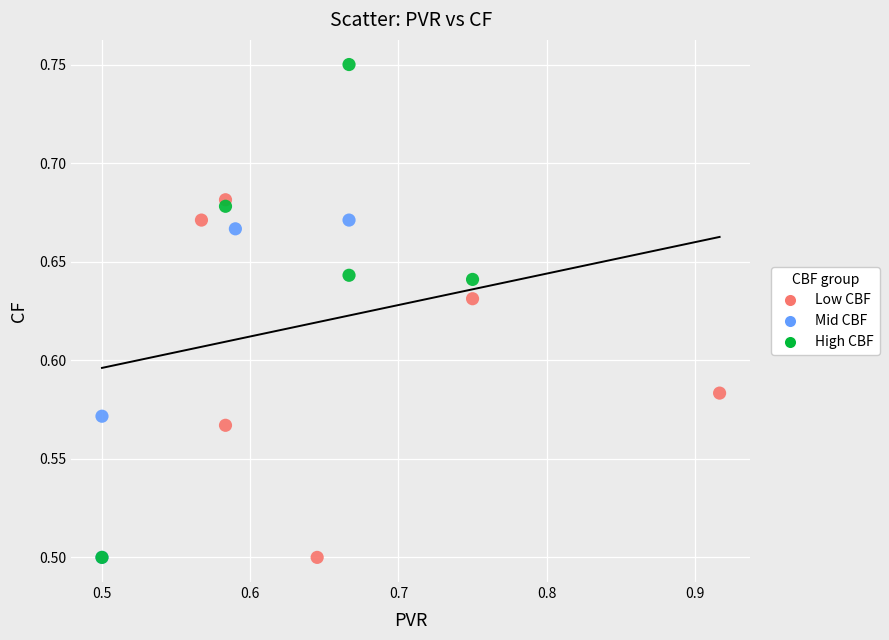

Which series has the widest spread of Y values?

High CBF